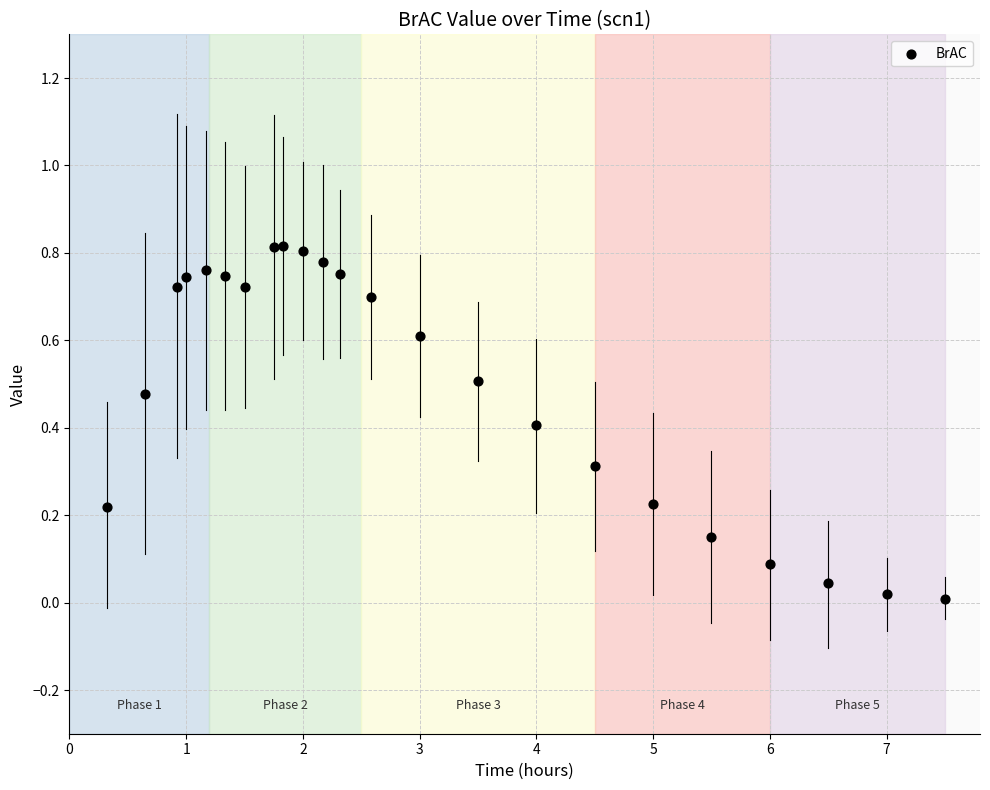

What is the range of X values (max minus min)?

7.2